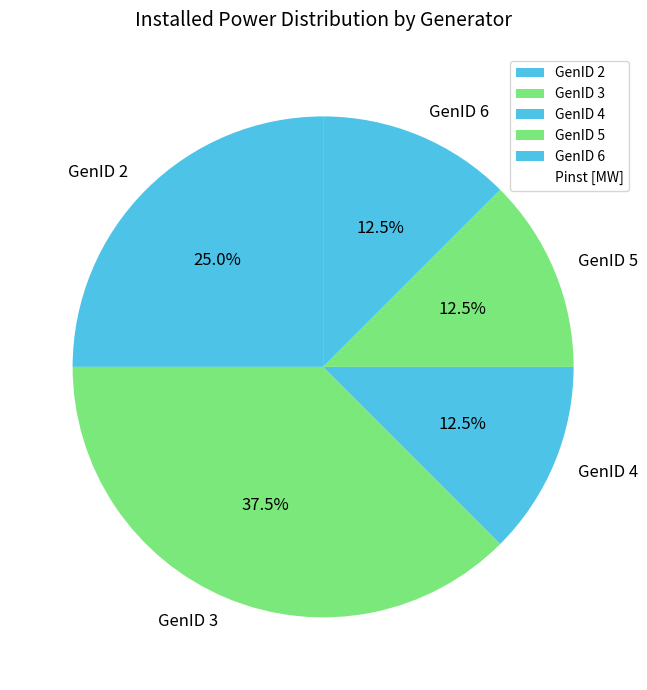

How many slices are in this pie chart?

5